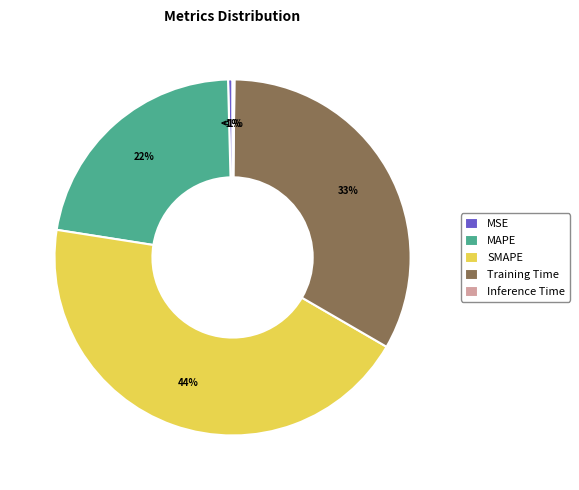

Is SMAPE the majority of the pie?

No